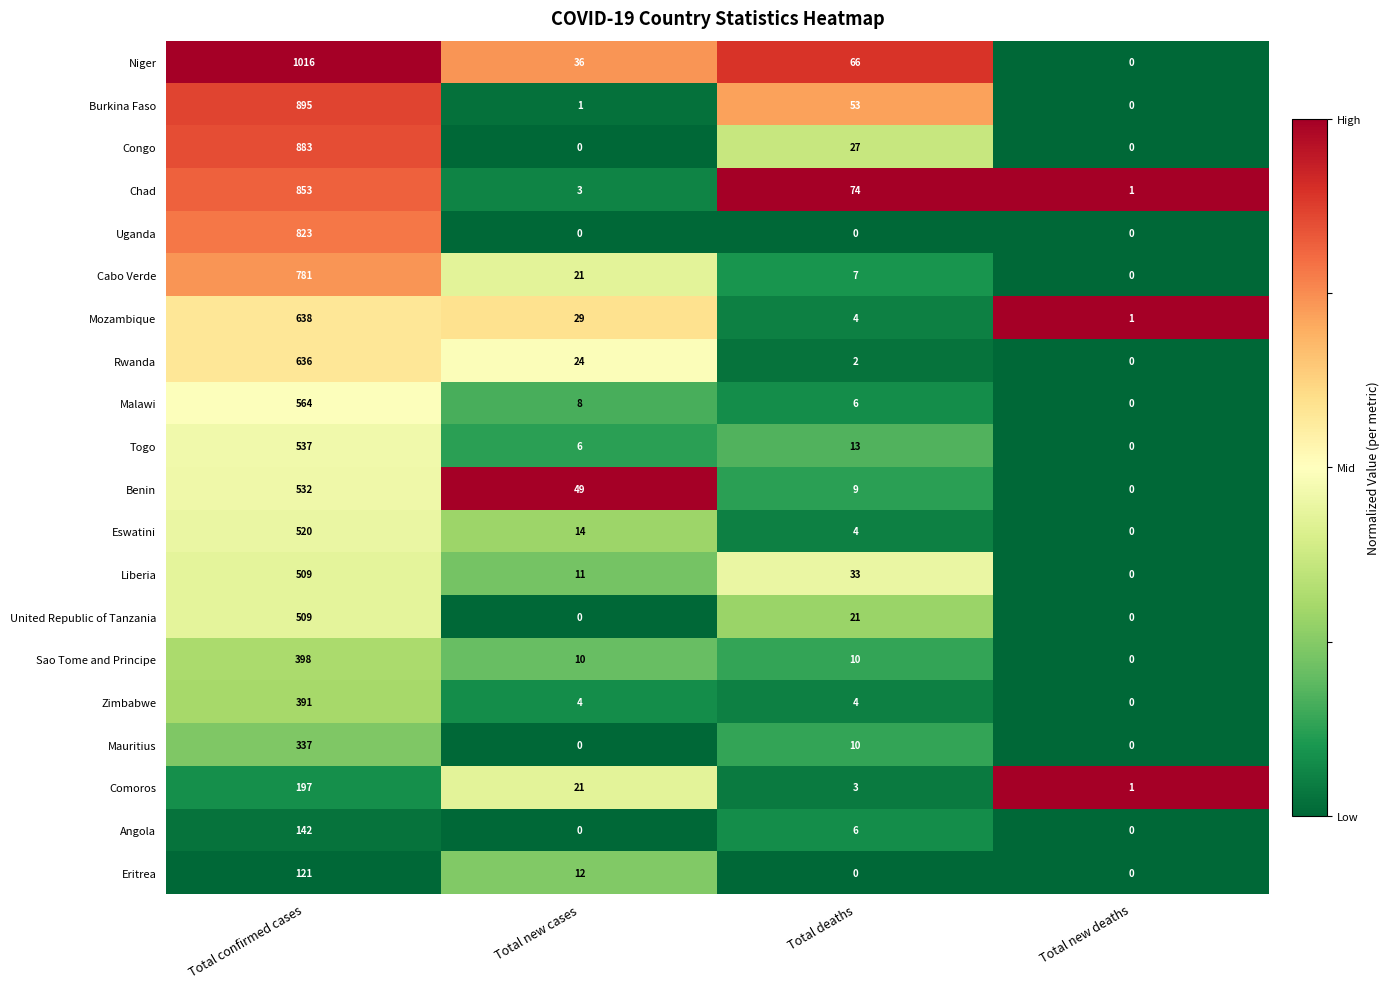

At which label does Malawi reach its minimum?

Total new deaths